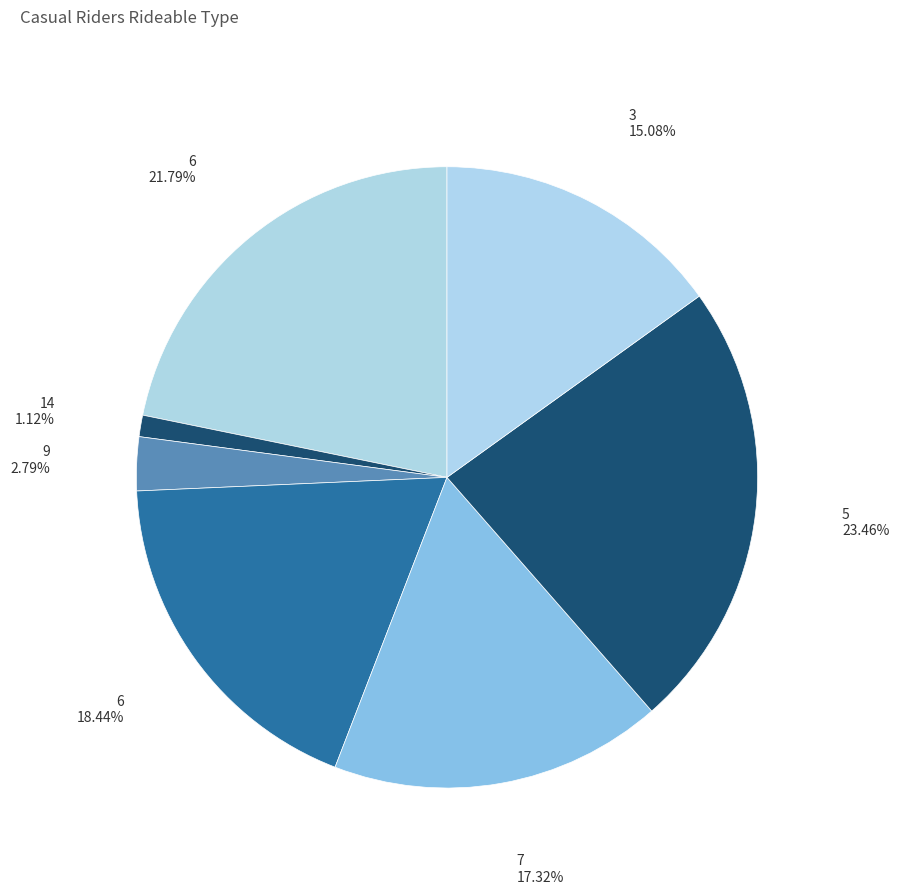

Count the number of slices in the pie.

7